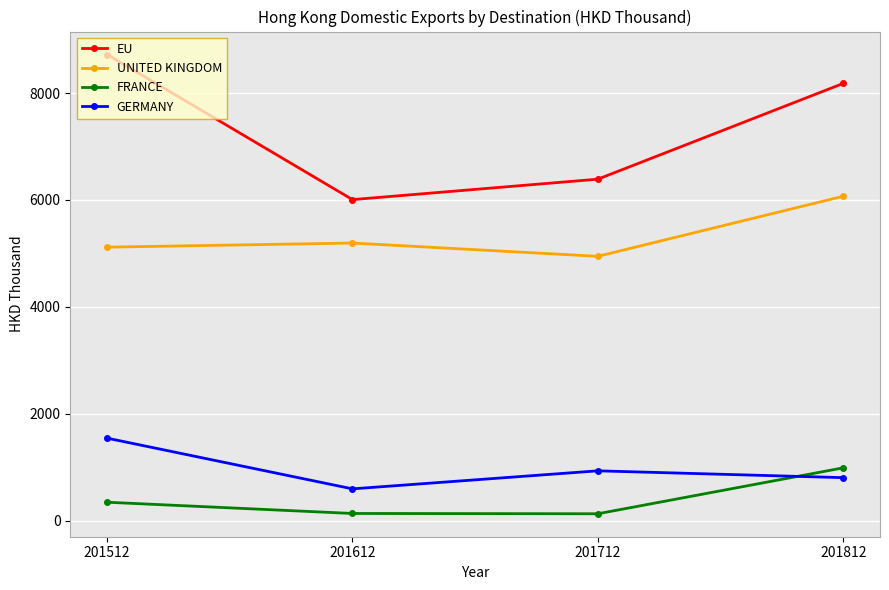

Where is UNITED KINGDOM nearest to the value 5506?

201612